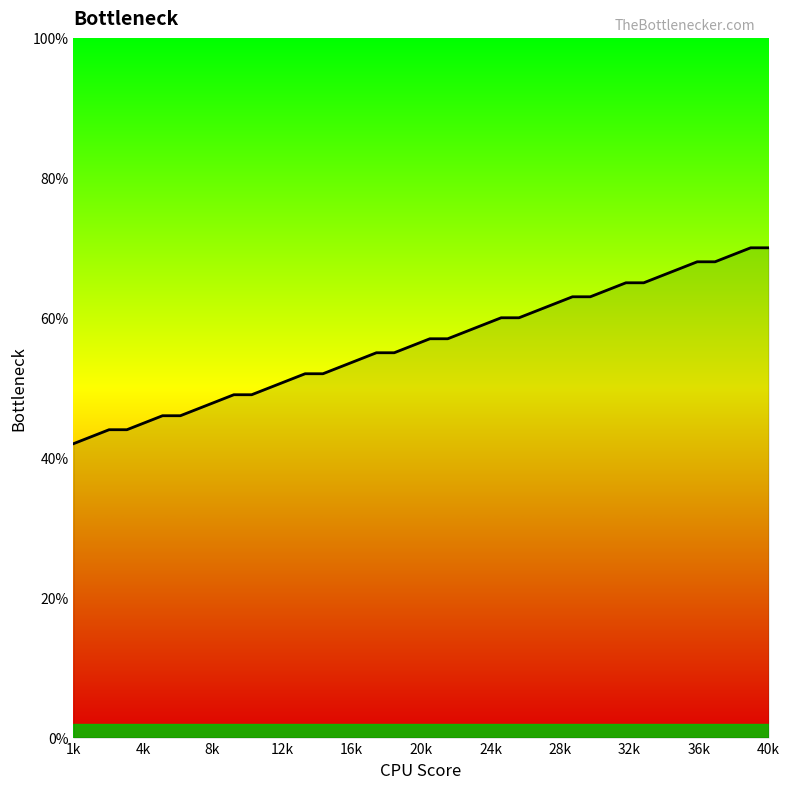

What is the maximum value shown in the chart?

70